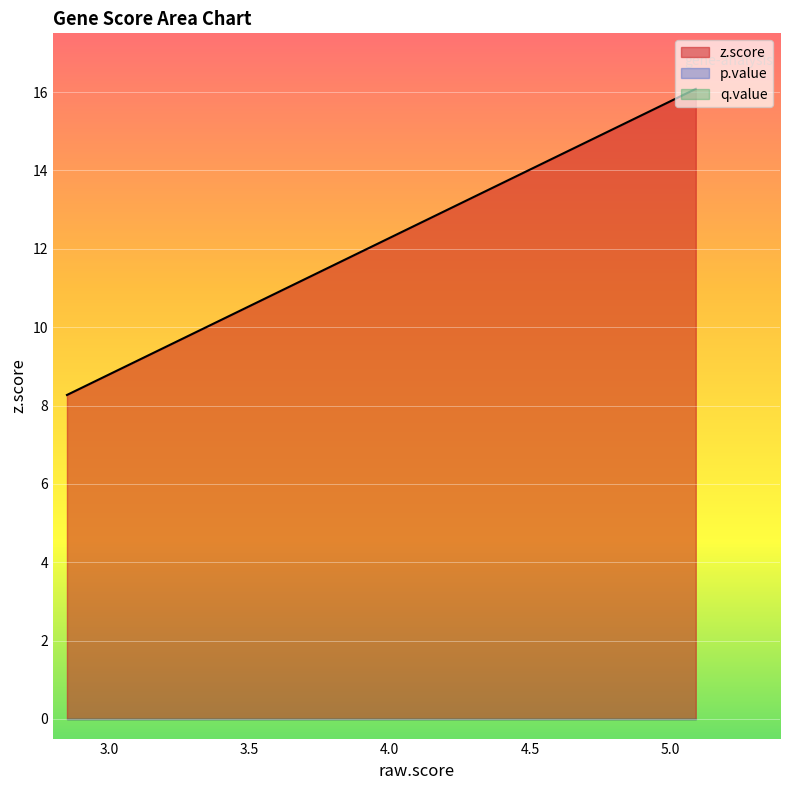

True or false: q.value and p.value intersect in this chart.

False